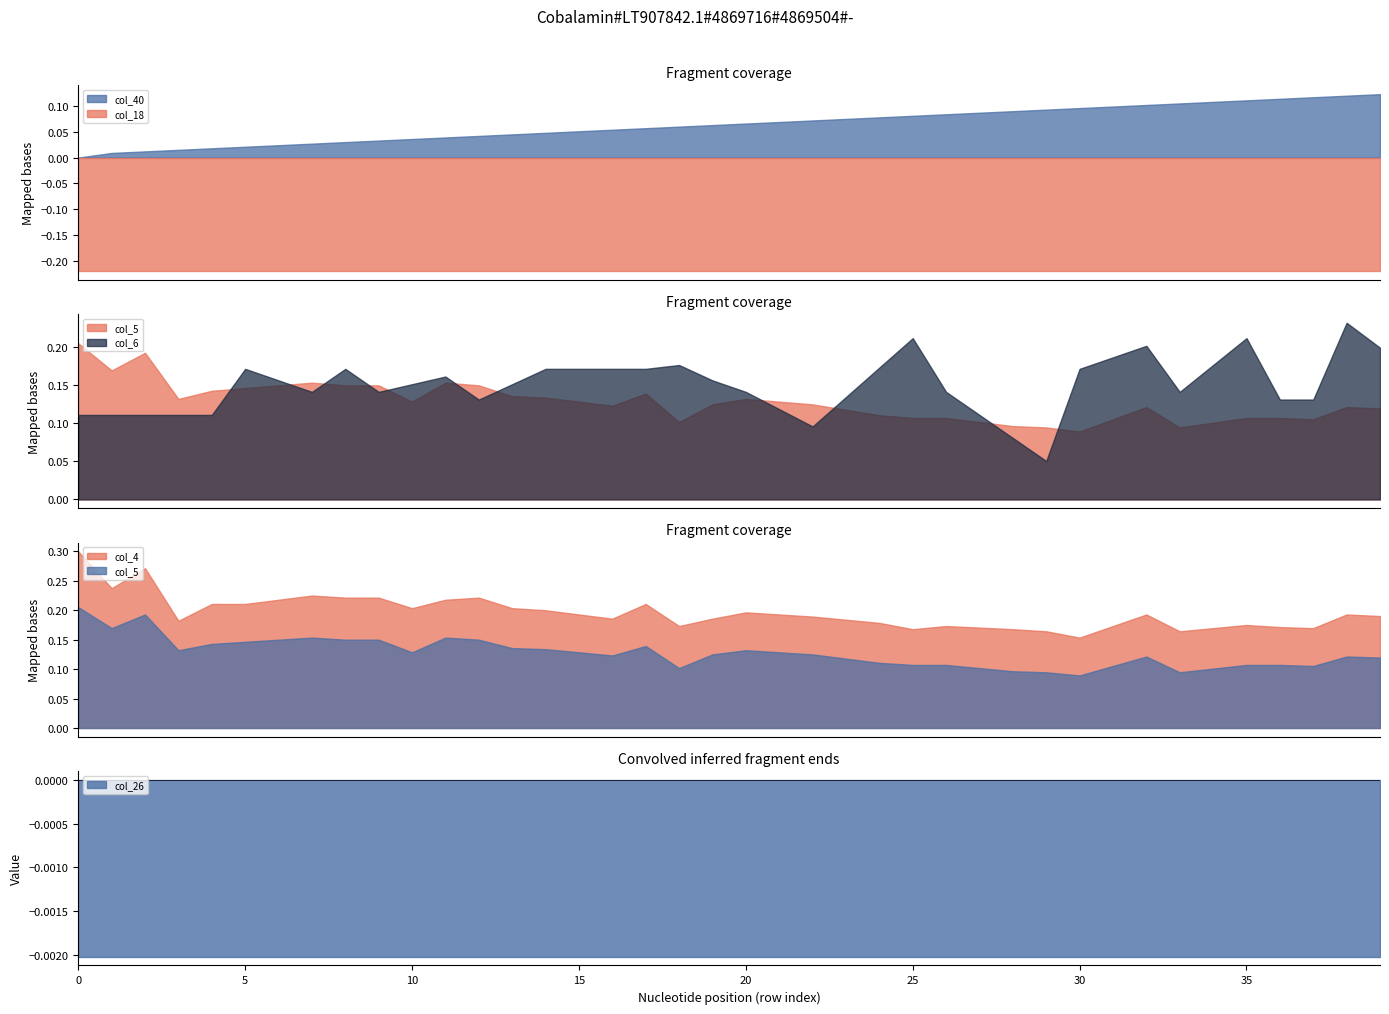

Reading right to left, extract all data points from this chart.

col_40: 39=0.1	38=0.1	37=0.1	36=0.1	35=0.1	34=0.1	33=0.1	32=0.1	31=0.1	30=0.1	29=0.1	28=0.1	27=0.1	26=0.1	25=0.1	24=0.1	23=0.1	22=0.1	21=0.1	20=0.1	19=0.1	18=0.1	17=0.1	16=0.1	15=0.1	14=0.0	13=0.0	12=0.0	11=0.0	10=0.0	9=0.0	8=0.0	7=0.0	6=0.0	5=0.0	4=0.0	3=0.0	2=0.0	1=0.0	0=0.0
col_18: 39=-0.2	38=-0.2	37=-0.2	36=-0.2	35=-0.2	34=-0.2	33=-0.2	32=-0.2	31=-0.2	30=-0.2	29=-0.2	28=-0.2	27=-0.2	26=-0.2	25=-0.2	24=-0.2	23=-0.2	22=-0.2	21=-0.2	20=-0.2	19=-0.2	18=-0.2	17=-0.2	16=-0.2	15=-0.2	14=-0.2	13=-0.2	12=-0.2	11=-0.2	10=-0.2	9=-0.2	8=-0.2	7=-0.2	6=-0.2	5=-0.2	4=-0.2	3=-0.2	2=-0.2	1=-0.2	0=-0.2
col_5: 39=0.1	38=0.1	37=0.1	36=0.1	35=0.1	34=0.1	33=0.1	32=0.1	31=0.1	30=0.1	29=0.1	28=0.1	27=0.1	26=0.1	25=0.1	24=0.1	23=0.1	22=0.1	21=0.1	20=0.1	19=0.1	18=0.1	17=0.1	16=0.1	15=0.1	14=0.1	13=0.1	12=0.1	11=0.2	10=0.1	9=0.1	8=0.1	7=0.2	6=0.1	5=0.1	4=0.1	3=0.1	2=0.2	1=0.2	0=0.2
col_6: 39=0.2	38=0.2	37=0.1	36=0.1	35=0.2	34=0.2	33=0.1	32=0.2	31=0.2	30=0.2	29=0.1	28=0.1	27=0.1	26=0.1	25=0.2	24=0.2	23=0.1	22=0.1	21=0.1	20=0.1	19=0.2	18=0.2	17=0.2	16=0.2	15=0.2	14=0.2	13=0.2	12=0.1	11=0.2	10=0.2	9=0.1	8=0.2	7=0.1	6=0.2	5=0.2	4=0.1	3=0.1	2=0.1	1=0.1	0=0.1
col_4: 39=0.2	38=0.2	37=0.2	36=0.2	35=0.2	34=0.2	33=0.2	32=0.2	31=0.2	30=0.2	29=0.2	28=0.2	27=0.2	26=0.2	25=0.2	24=0.2	23=0.2	22=0.2	21=0.2	20=0.2	19=0.2	18=0.2	17=0.2	16=0.2	15=0.2	14=0.2	13=0.2	12=0.2	11=0.2	10=0.2	9=0.2	8=0.2	7=0.2	6=0.2	5=0.2	4=0.2	3=0.2	2=0.3	1=0.2	0=0.3
col_26: 39=-0.0	38=-0.0	37=-0.0	36=-0.0	35=-0.0	34=-0.0	33=-0.0	32=-0.0	31=-0.0	30=-0.0	29=-0.0	28=-0.0	27=-0.0	26=-0.0	25=-0.0	24=-0.0	23=-0.0	22=-0.0	21=-0.0	20=-0.0	19=-0.0	18=-0.0	17=-0.0	16=-0.0	15=-0.0	14=-0.0	13=-0.0	12=-0.0	11=-0.0	10=-0.0	9=-0.0	8=-0.0	7=-0.0	6=-0.0	5=-0.0	4=-0.0	3=-0.0	2=-0.0	1=-0.0	0=-0.0